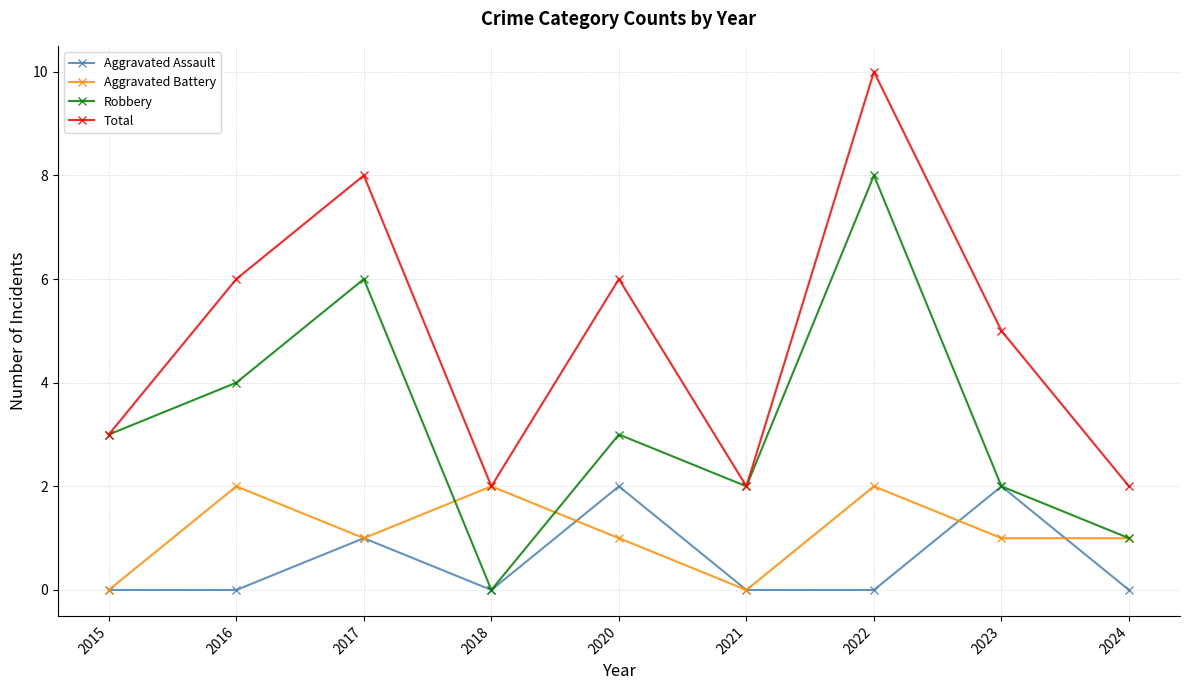

The Aggravated Assault series shows 1 at 2015. True or false?

False